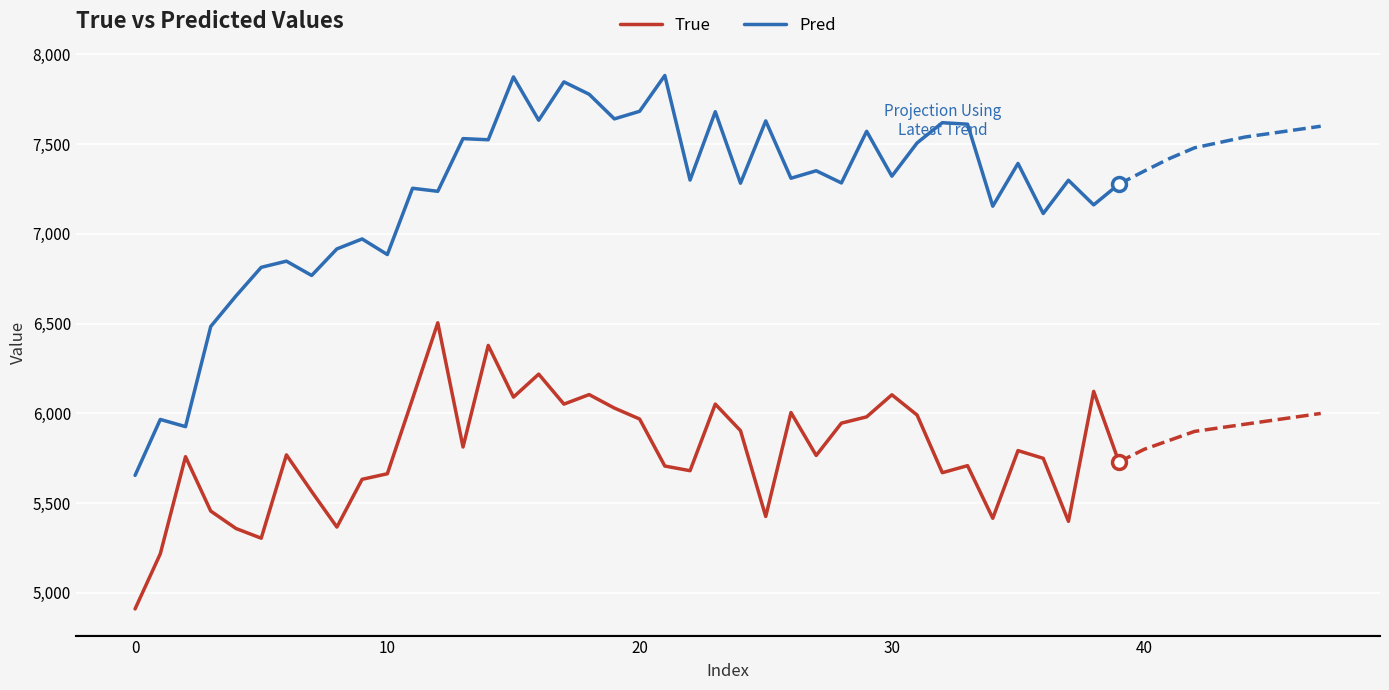

What is the lowest value of the True series?

4911.0